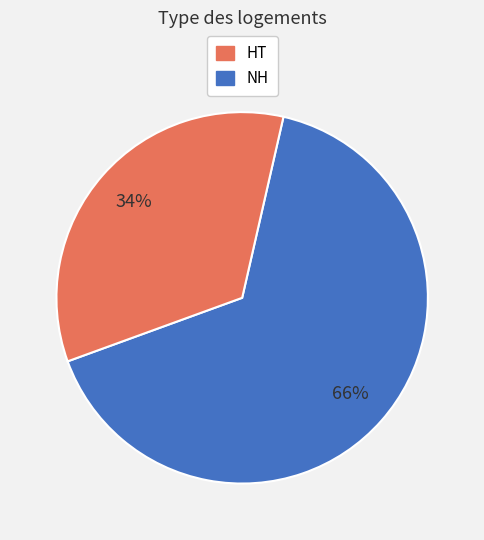

Does any single category account for the majority?

Yes